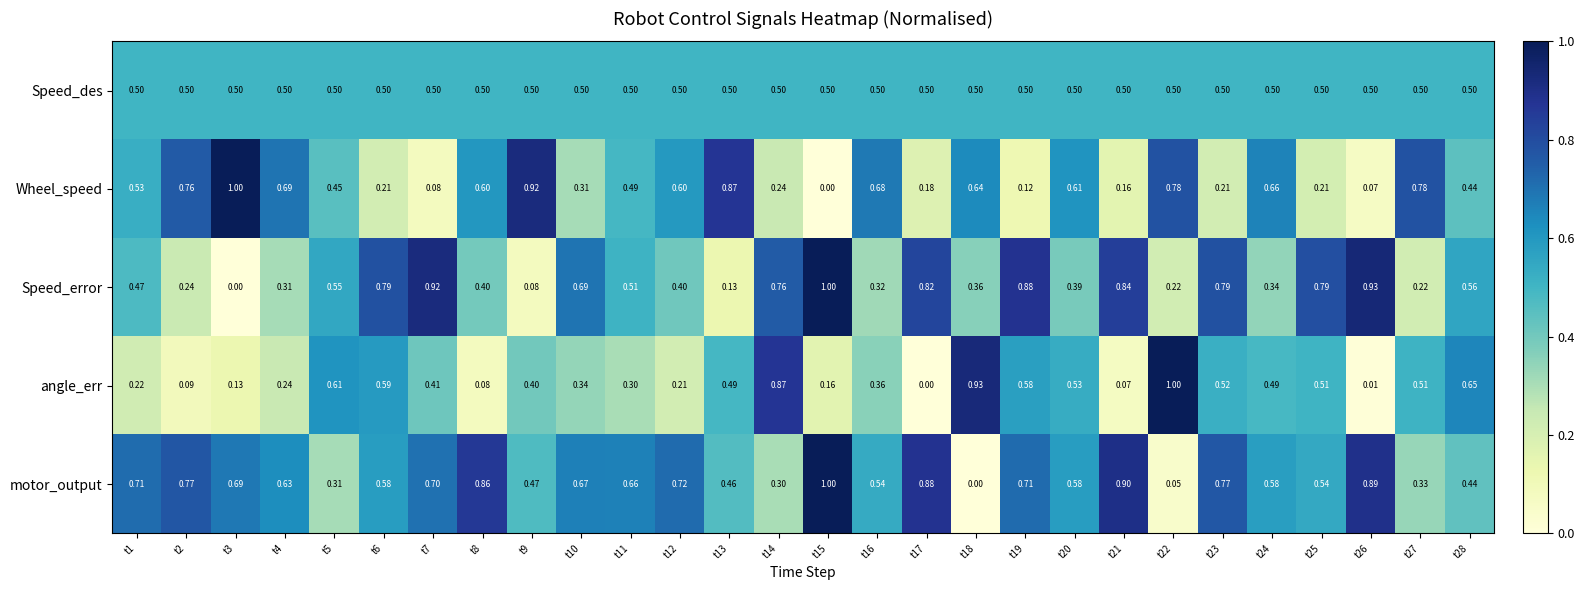

Between t12 and t16, which series saw the biggest shift?

motor_output